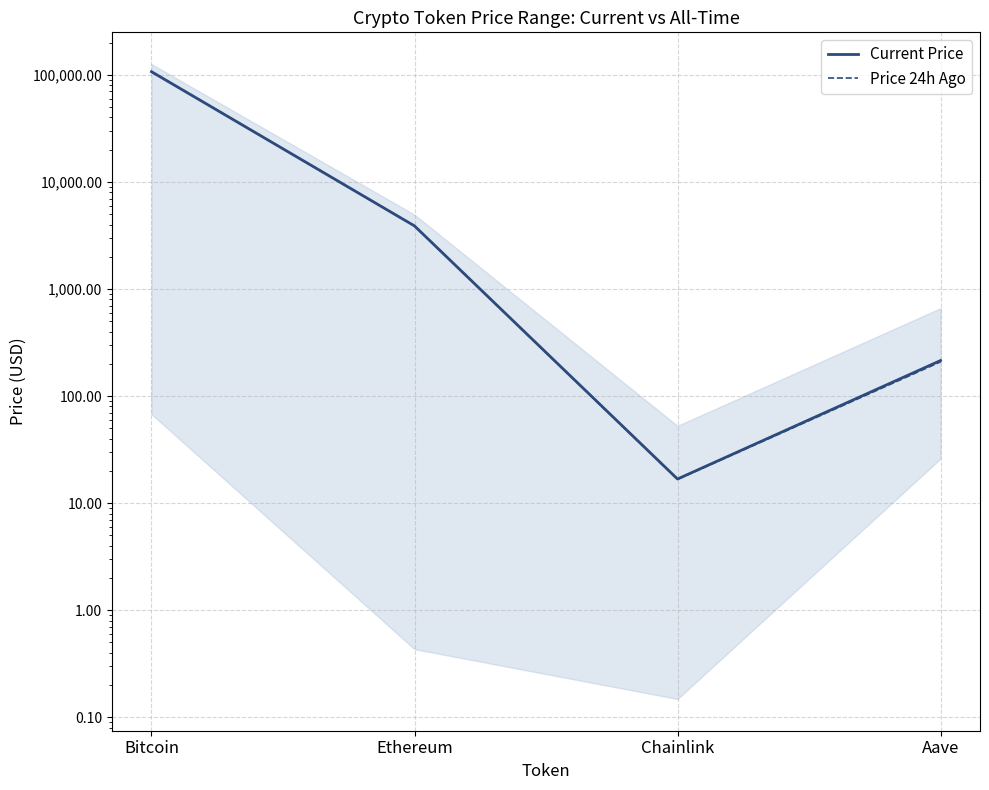

What is the total value across all series at Aave?

423.3